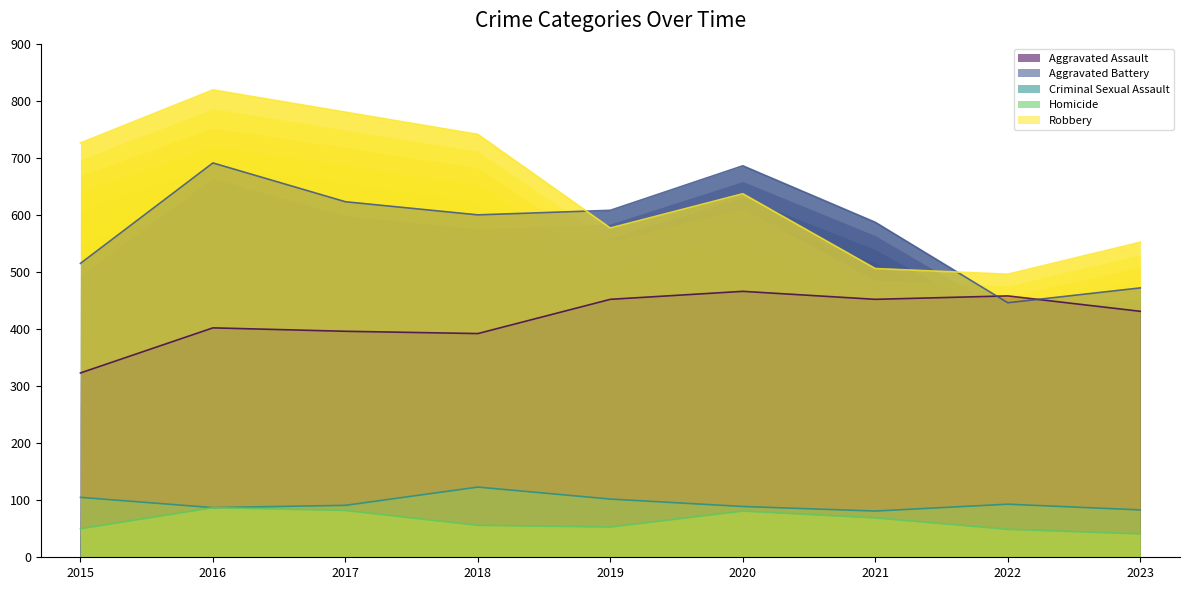

What is the average value of the Aggravated Battery series?

581